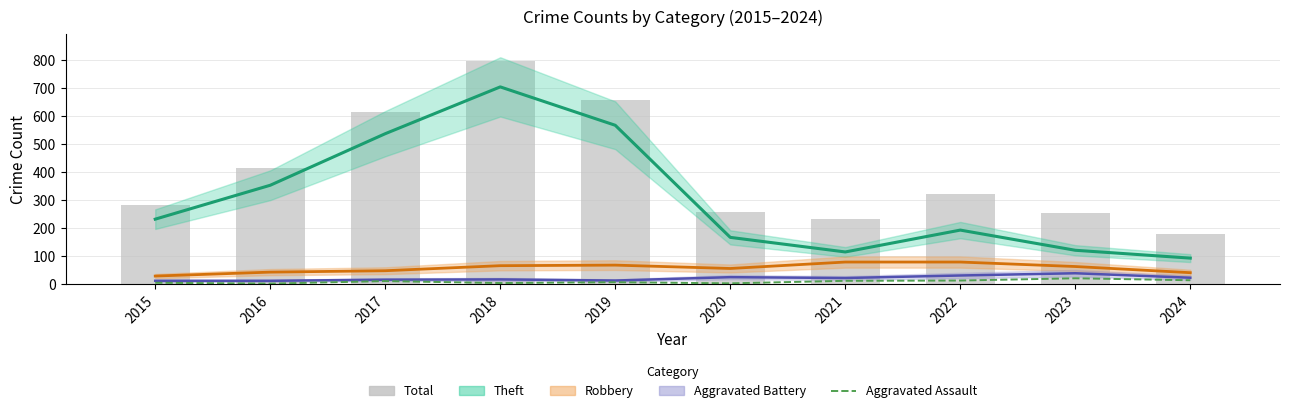

Which series has the largest range (max minus min)?

Total